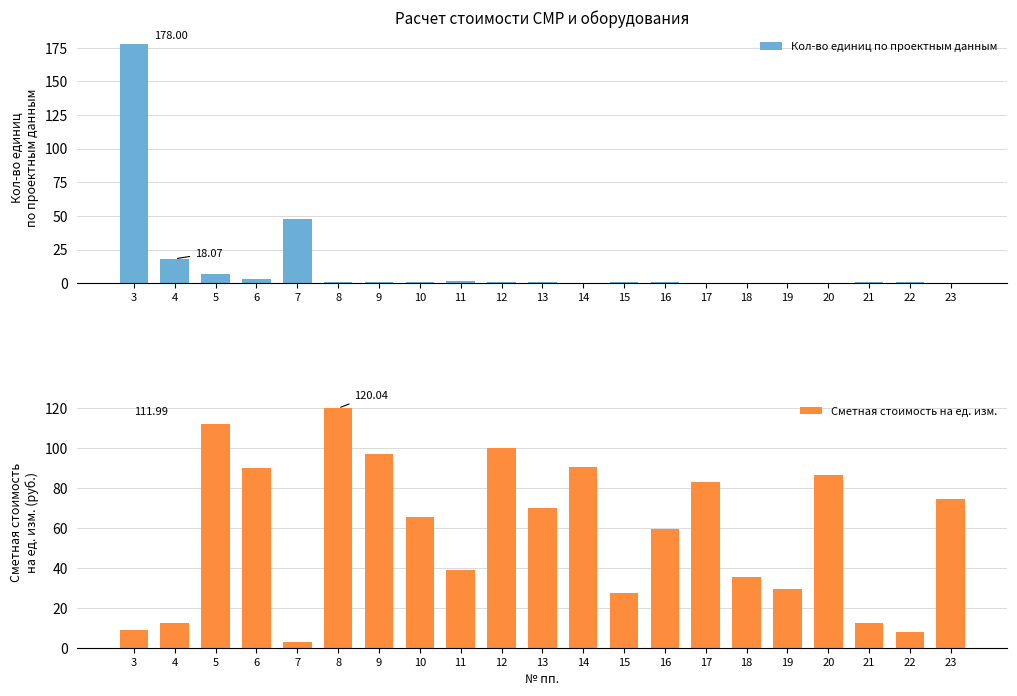

Rank the series at 21 from highest to lowest value.

Сметная стоимость на ед. изм., Кол-во единиц по проектным данным